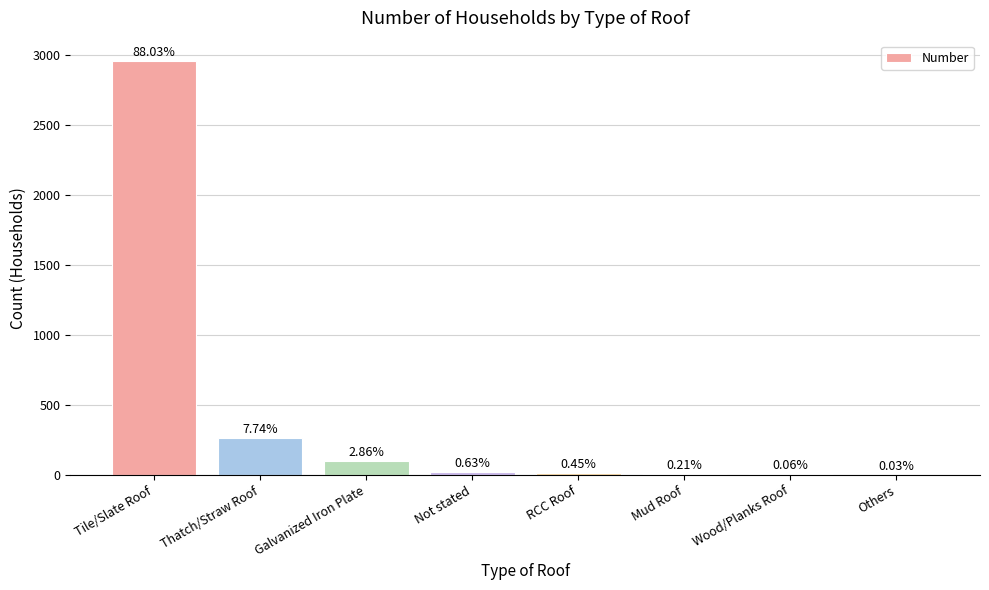

What is the difference between the maximum and minimum values?

2956